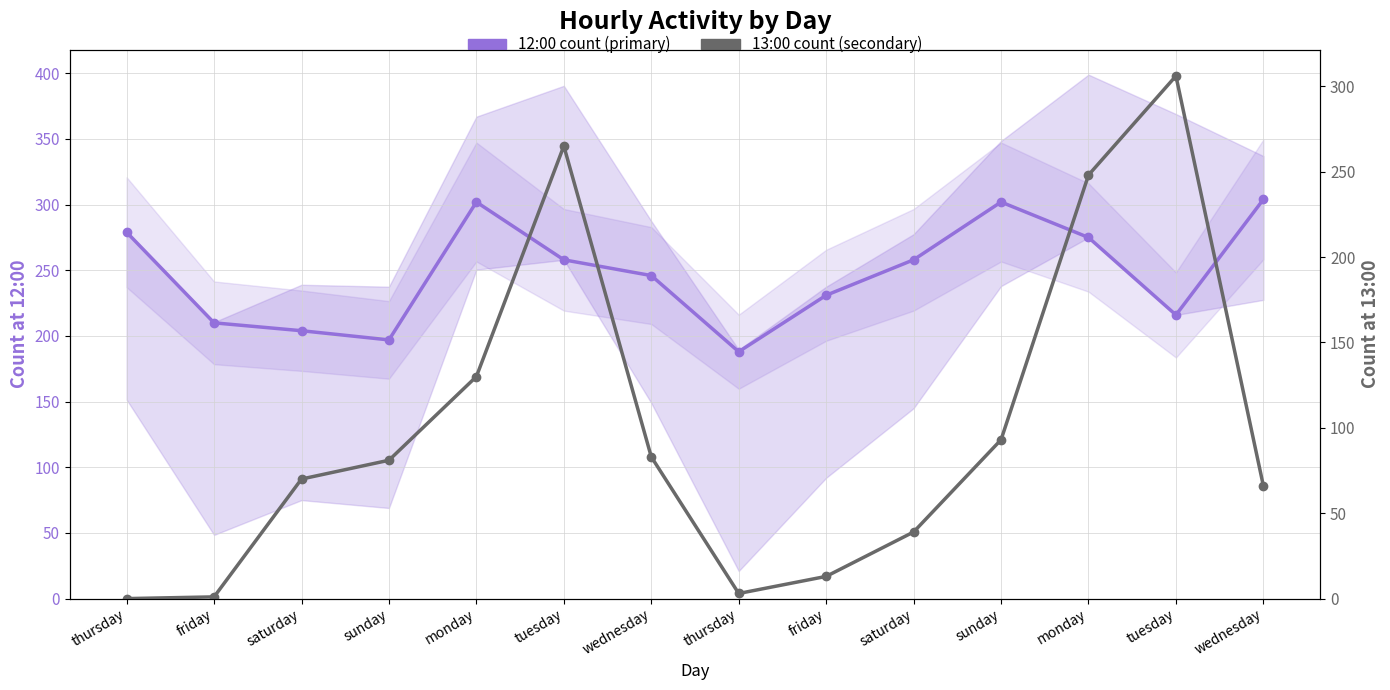

Rank the categories by 12:00 count (primary) value from highest to lowest.

wednesday, monday, sunday, thursday, monday, tuesday, saturday, wednesday, friday, tuesday, friday, saturday, sunday, thursday